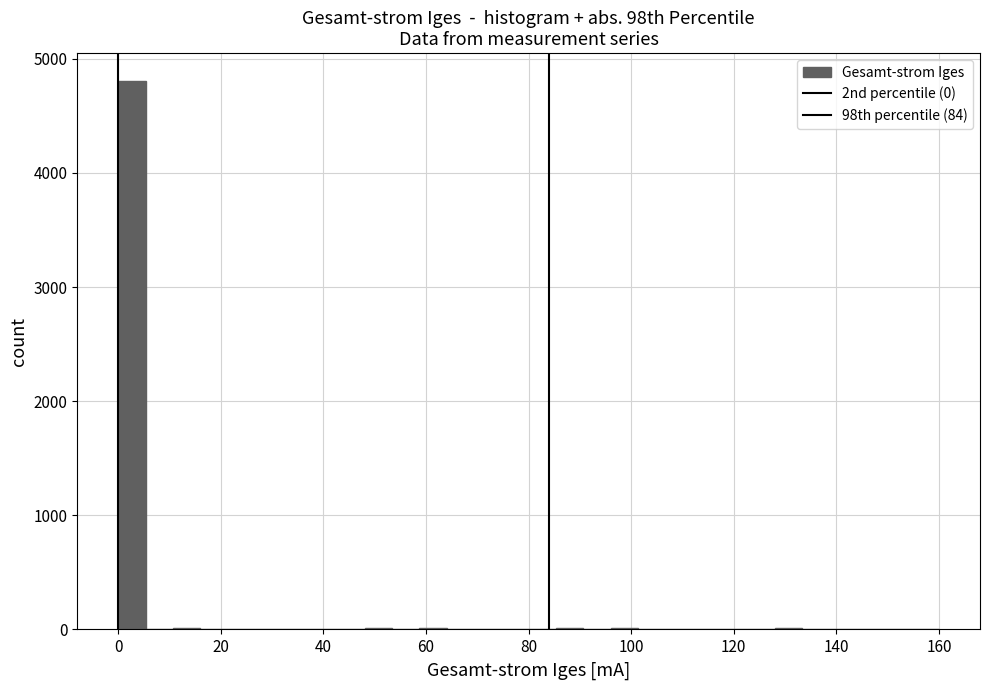

Around what value on the x-axis is the tallest bar? Give the approximate position of its centre, as read against the axis.

2